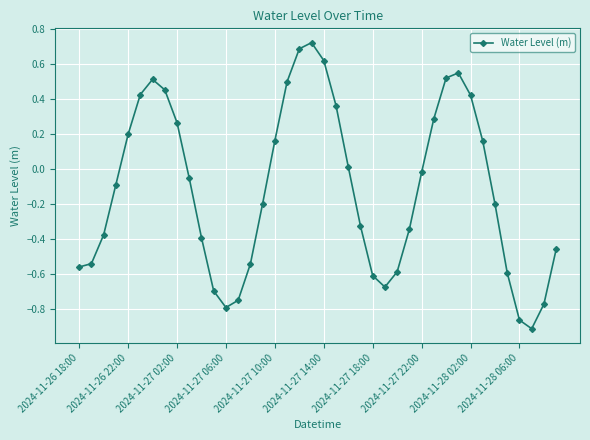

What is the difference between the maximum and minimum values?

1.6